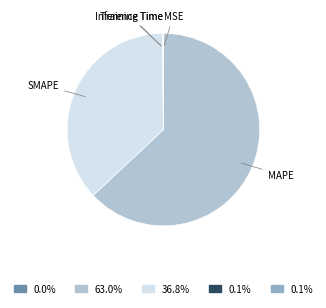

Which category has the biggest portion of the pie?

MAPE